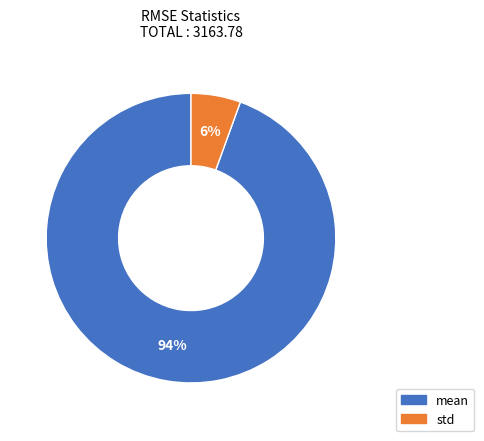

Count the number of slices in the pie.

2